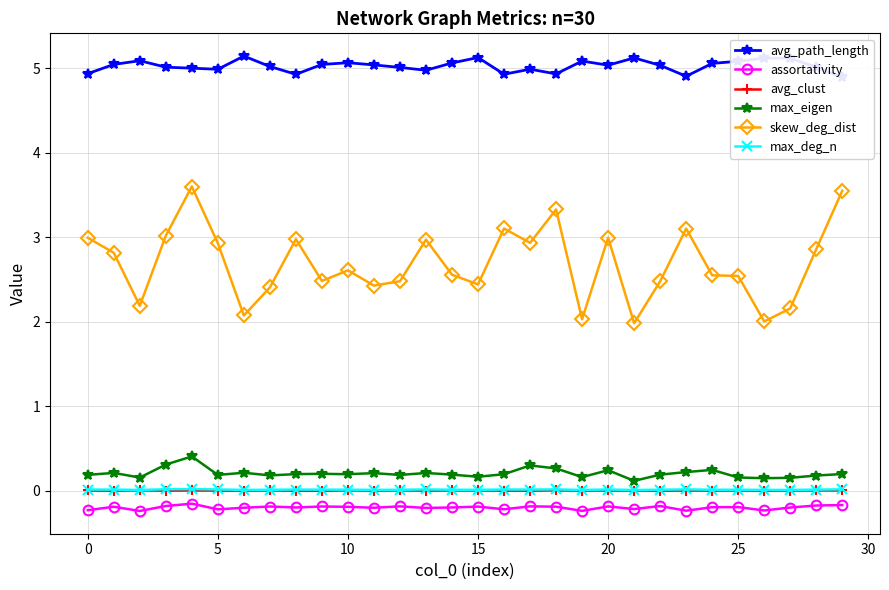

Which series has the largest total across all categories?

avg_path_length